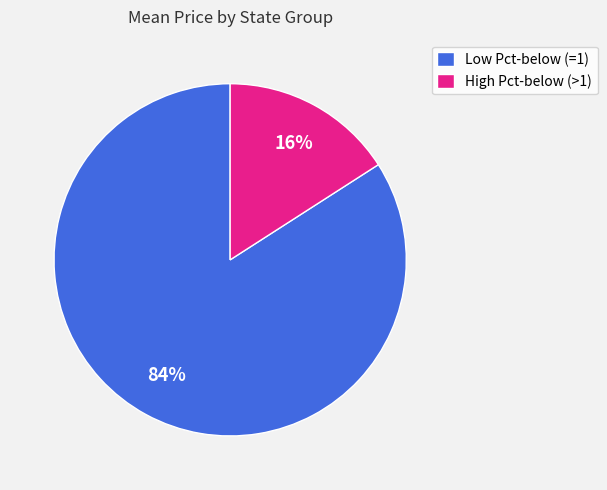

Is it true that Low Pct-below (=1) is 84% of the pie?

True